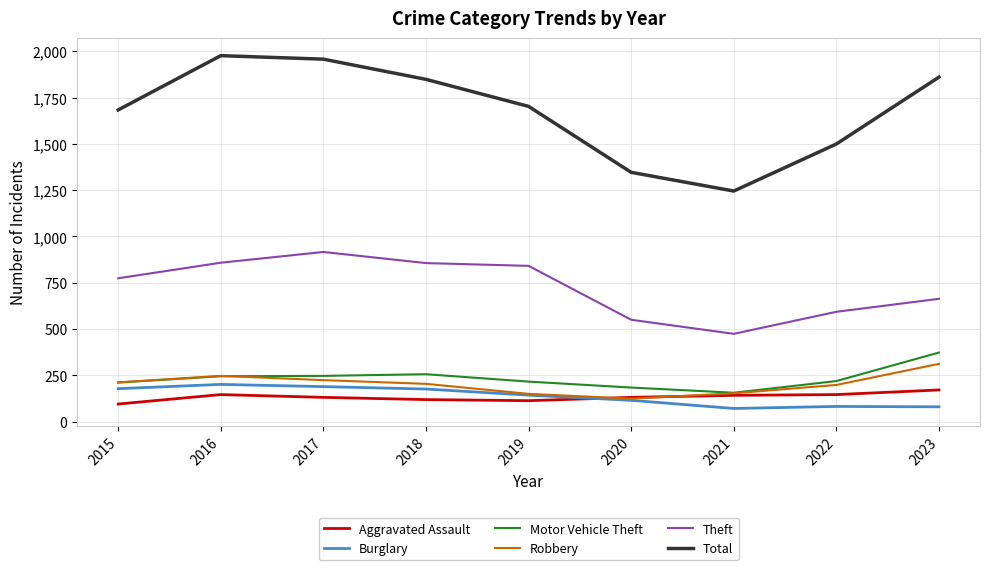

How many lines are shown in the chart?

6